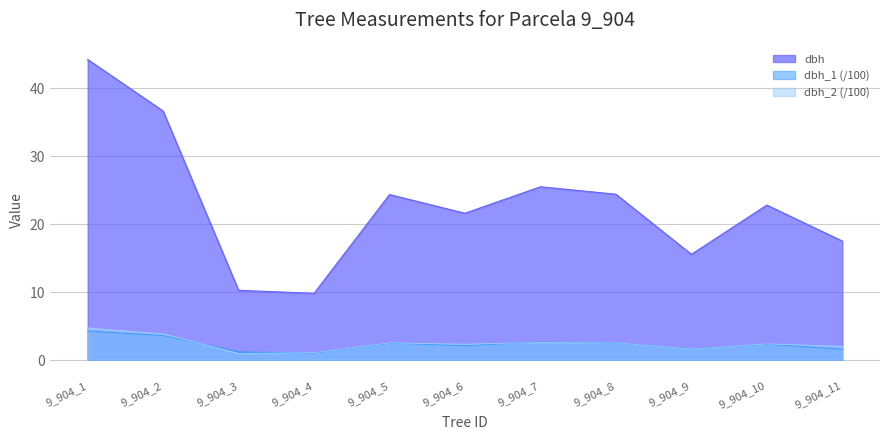

What are all the series names shown in the legend?

dbh, dbh_1 (/100), dbh_2 (/100)